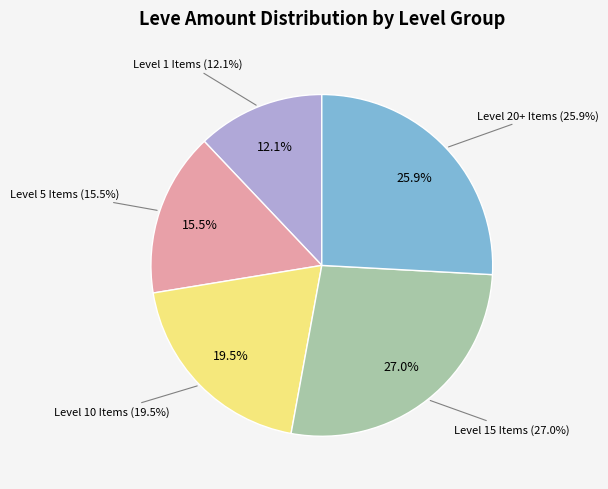

Does Hire in the Blood represent more than half of the total?

No